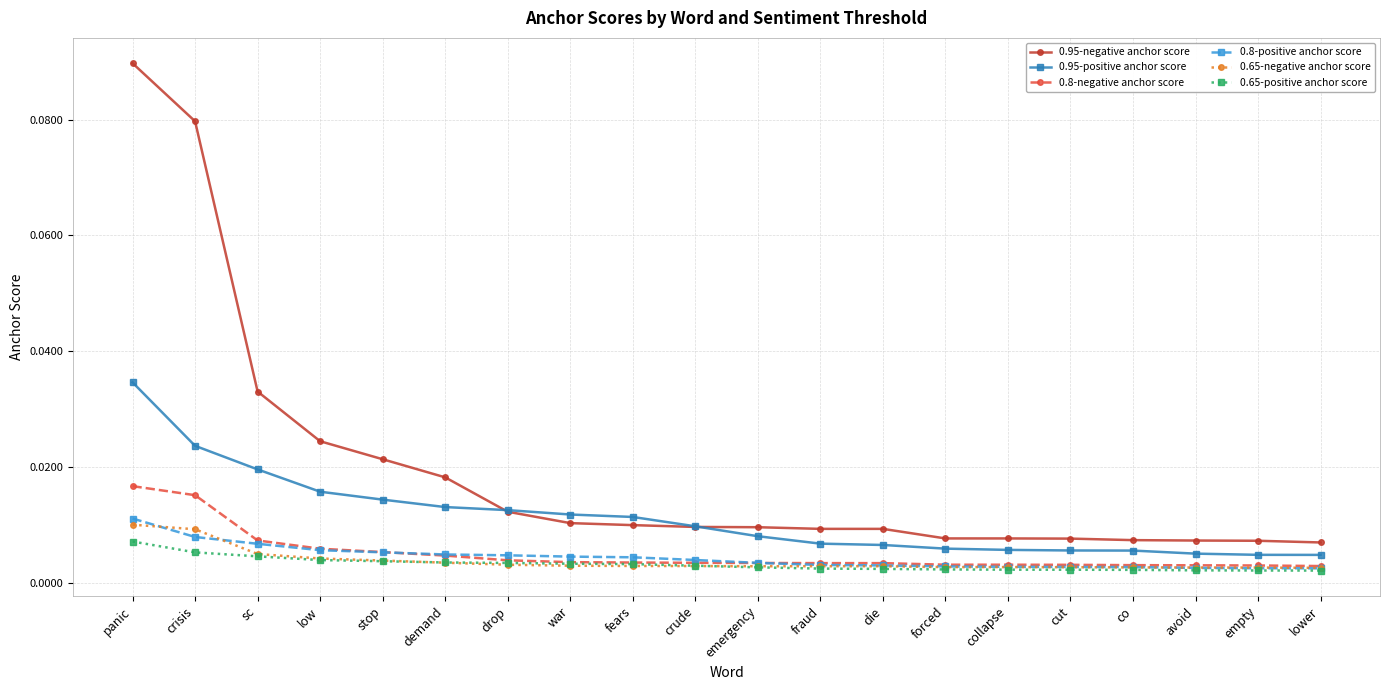

Which category has the highest value in the 0.65-positive anchor score series?

panic